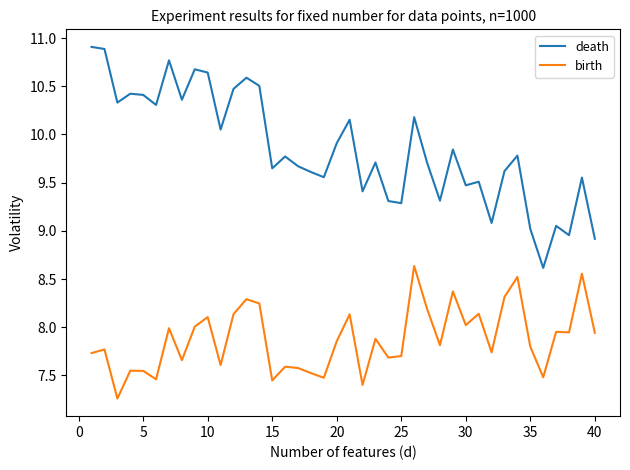

What is the difference between the maximum and minimum values in the birth series?

1.4